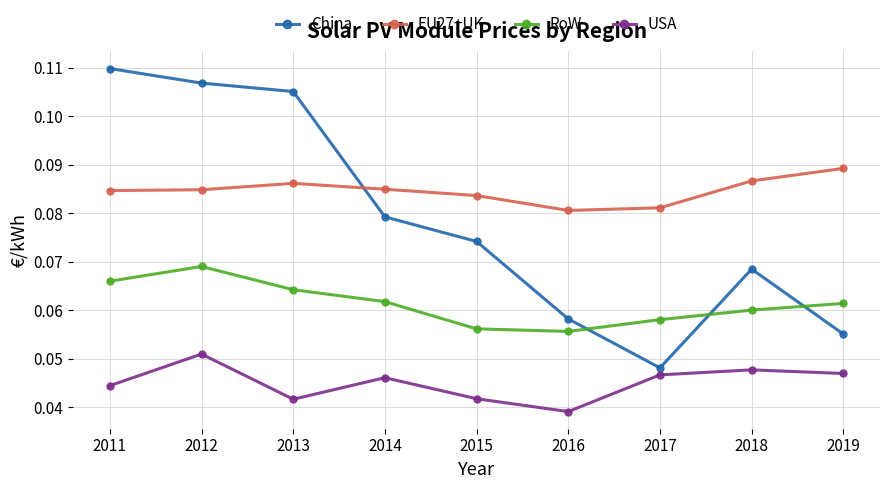

At which label does EU27+UK reach its peak?

2019